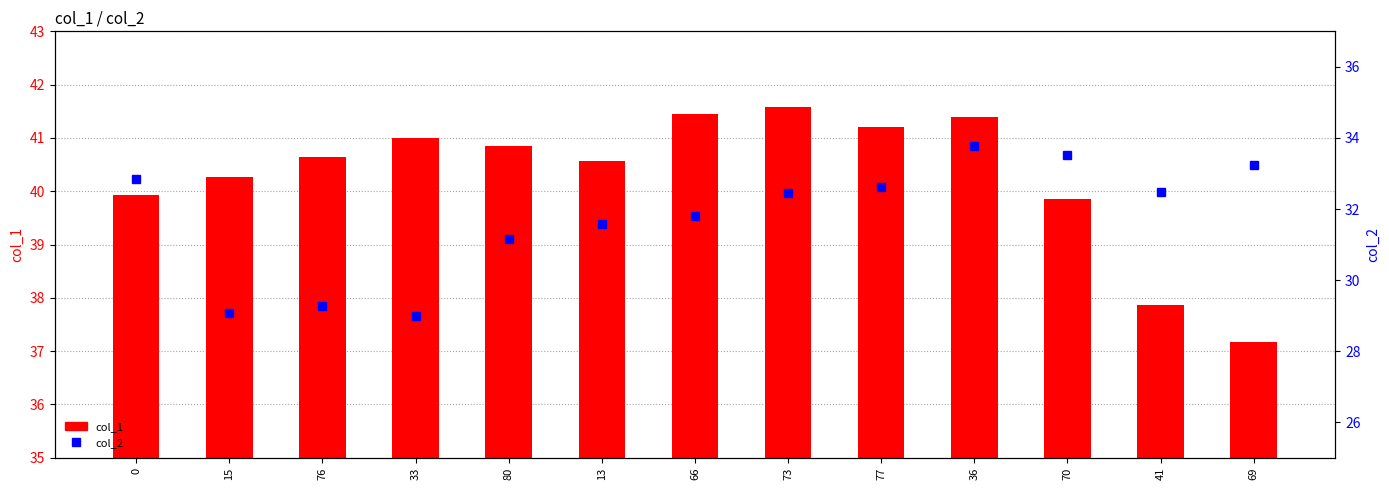

Rank the series by their average value, from highest to lowest.

col_1, col_2